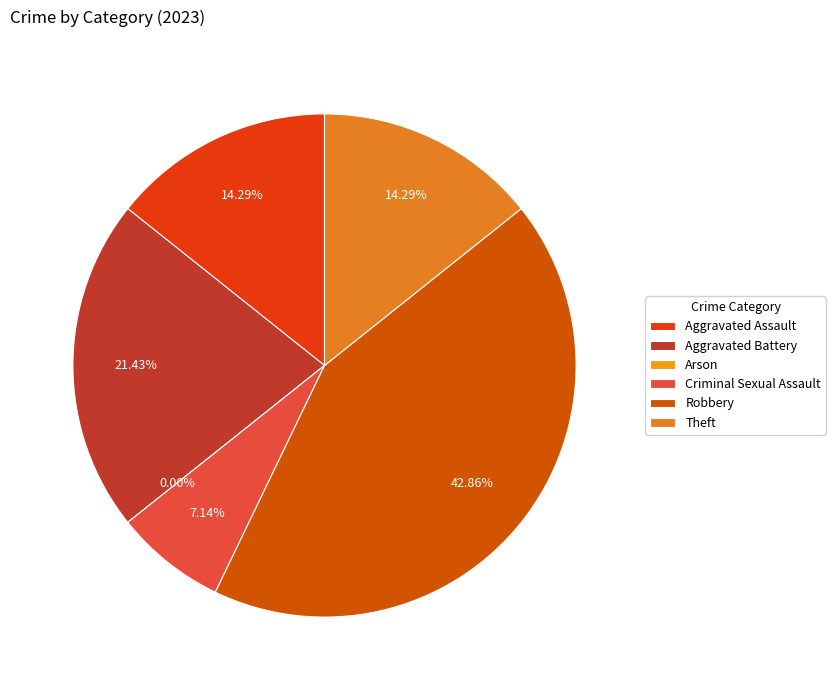

Which category has the smallest portion of the pie?

Arson